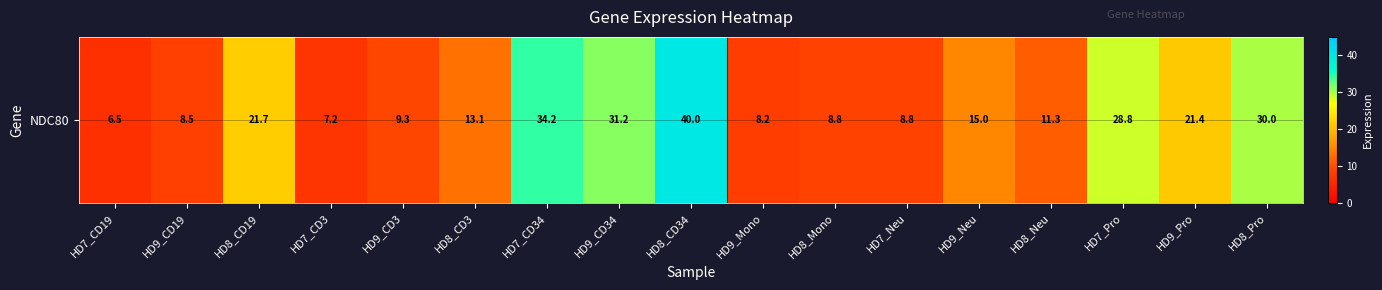

Where is the data nearest to the value 23?

HD8_CD19